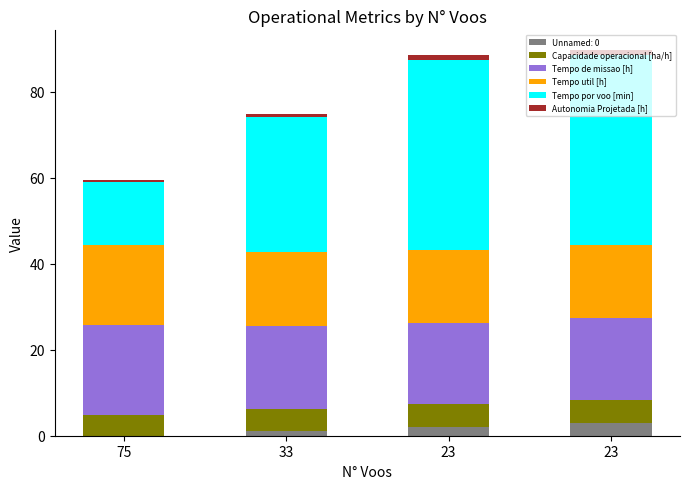

Count the number of categories in the chart.

4